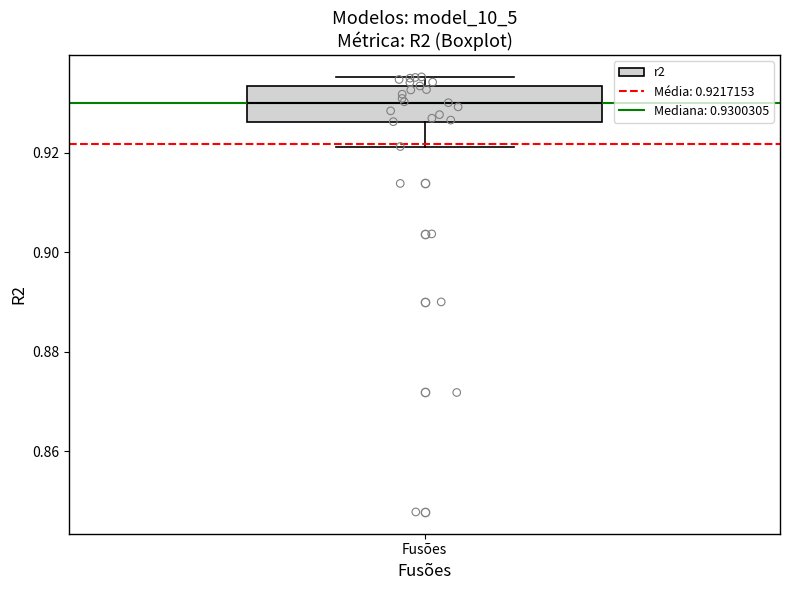

Read this box plot against the y-axis: the position of the median line, the range covered by the box, and the ends of both whiskers. The values are not printed on the chart, so give them approximately, as read against the axis.

median 0.930, box 0.926 to 0.934, whiskers 0.922 to 0.936